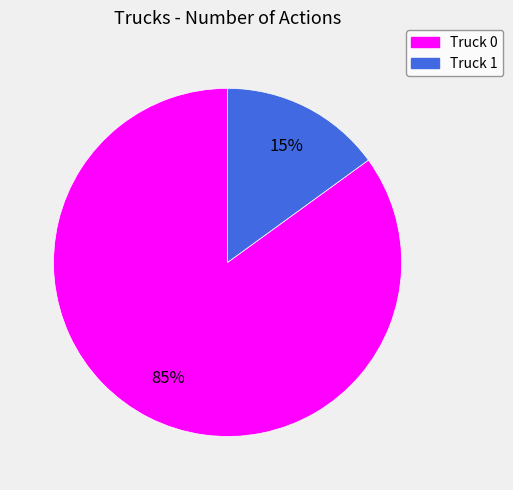

What is the smallest slice in the pie chart?

Truck 1